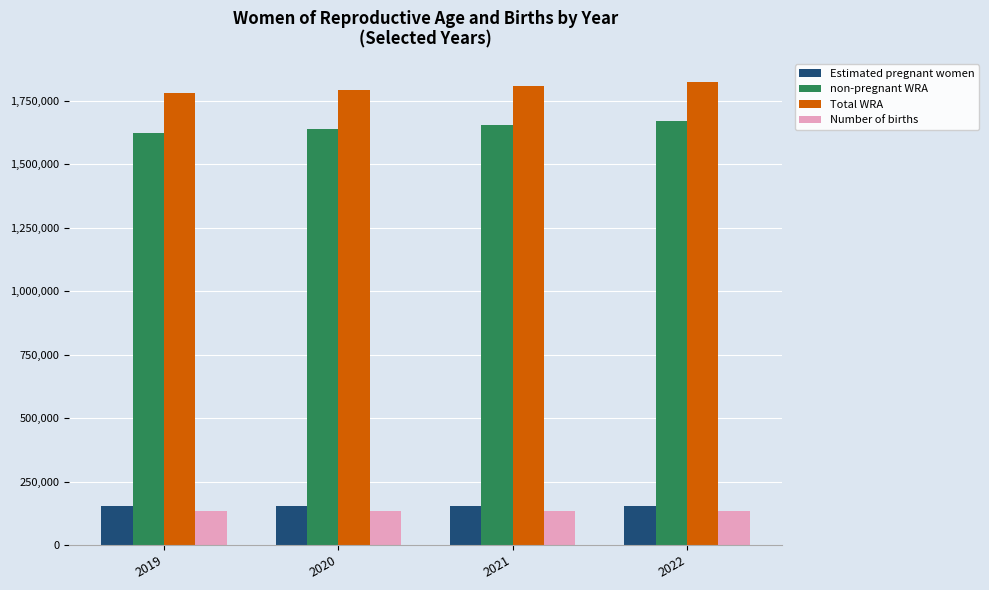

At how many categories does at least one series exceed 1547761?

4